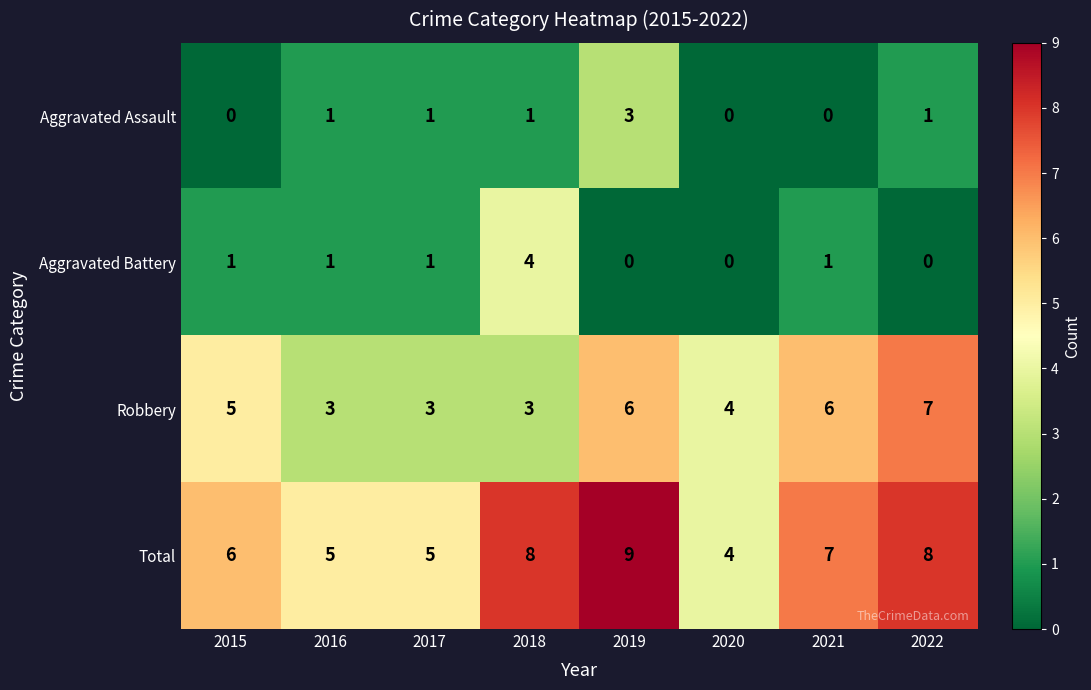

Rank the series by their maximum value, from lowest to highest.

Aggravated Assault, Aggravated Battery, Robbery, Total